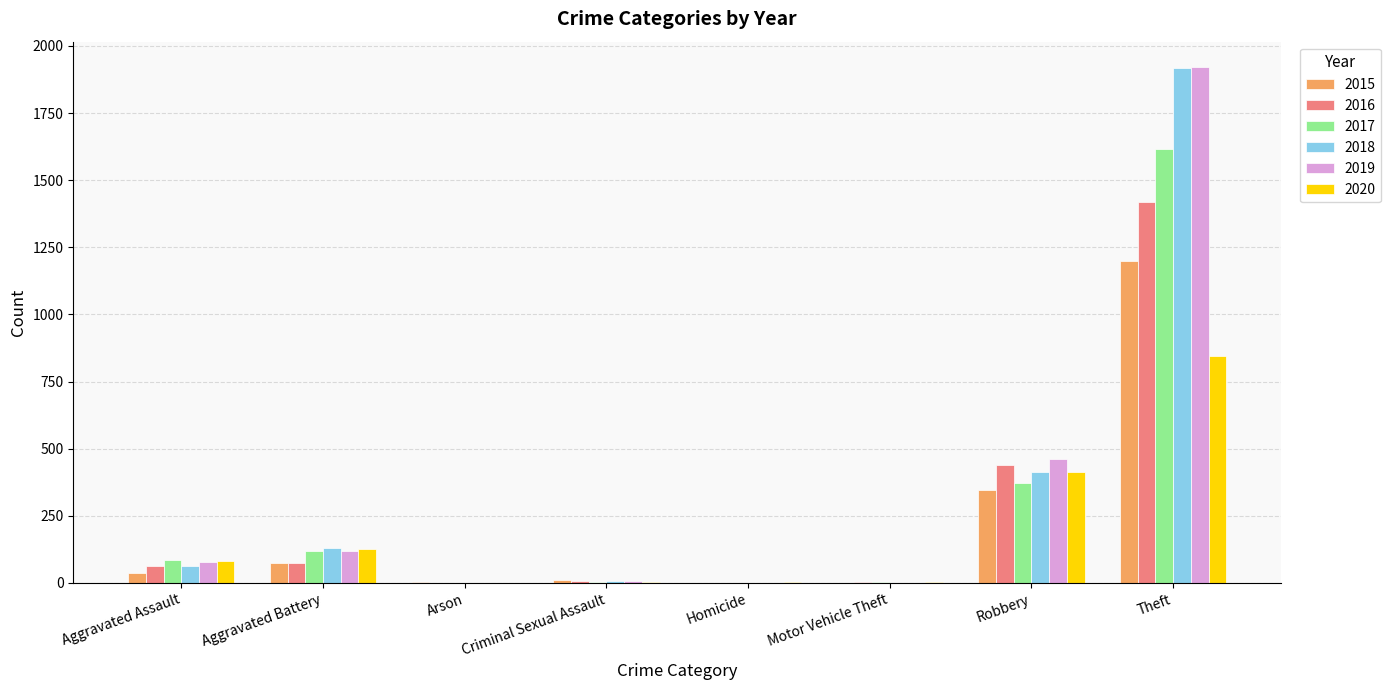

Is the value of 2017 at Criminal Sexual Assault greater than the value of 2016 at Robbery?

No